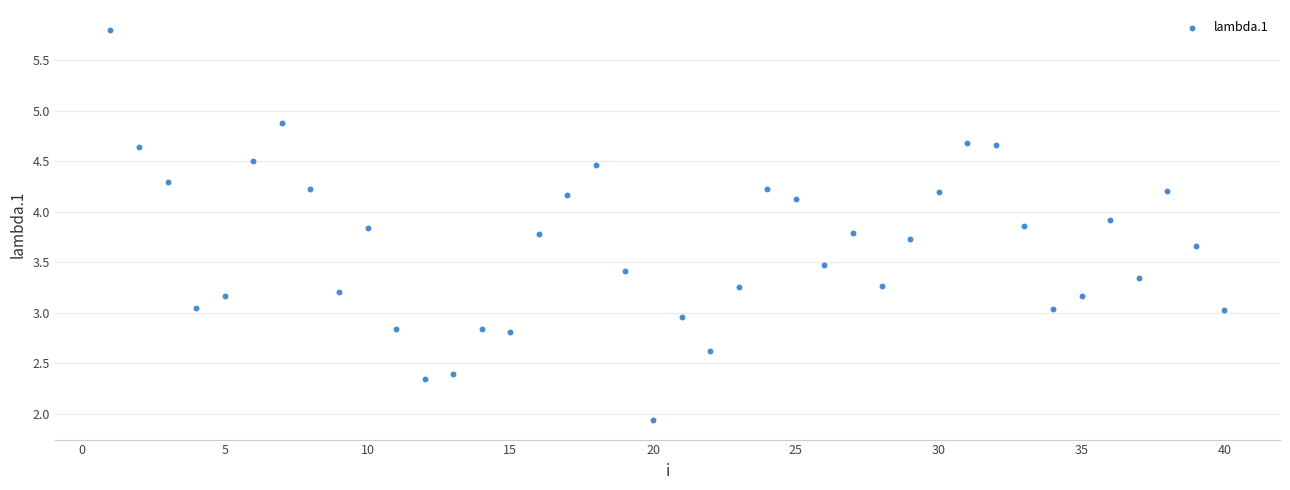

What is the range of X values (max minus min)?

39.0